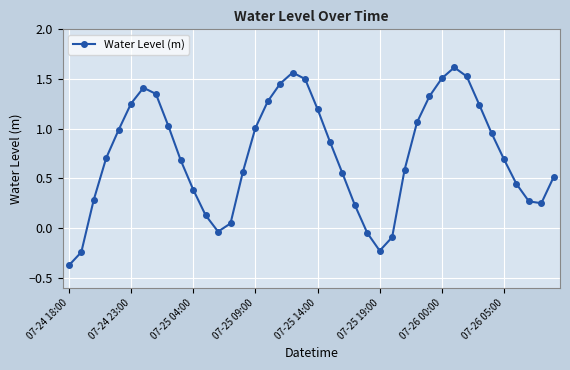

What is the difference between the second highest and minimum values?

1.9